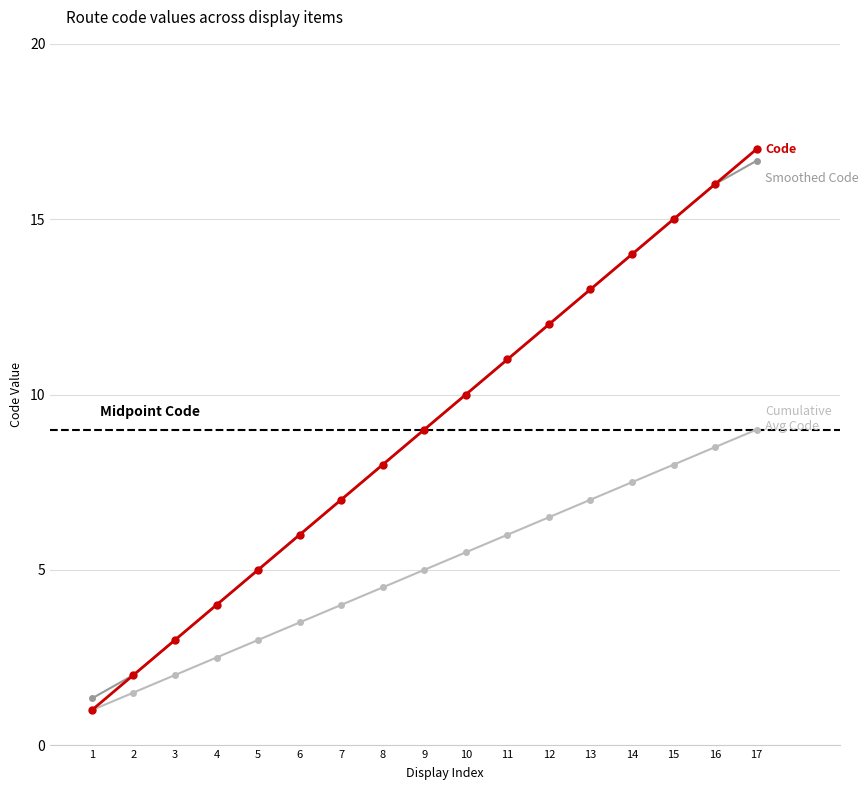

At which category is the sum across all series the highest?

17